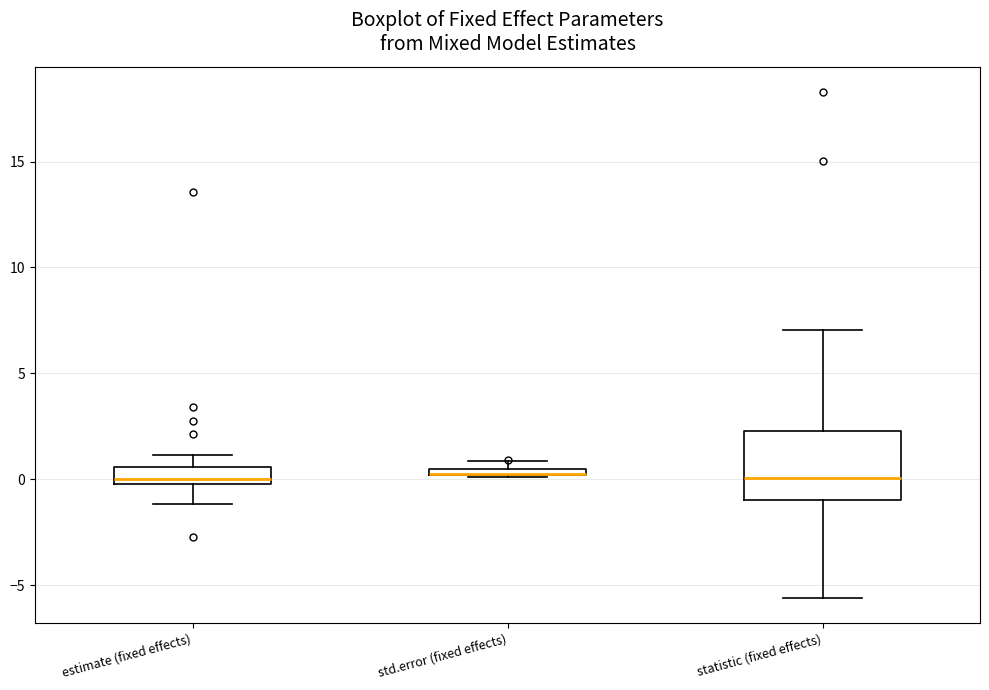

Which box is the tallest, from its lower edge to its upper edge?

statistic (fixed effects)